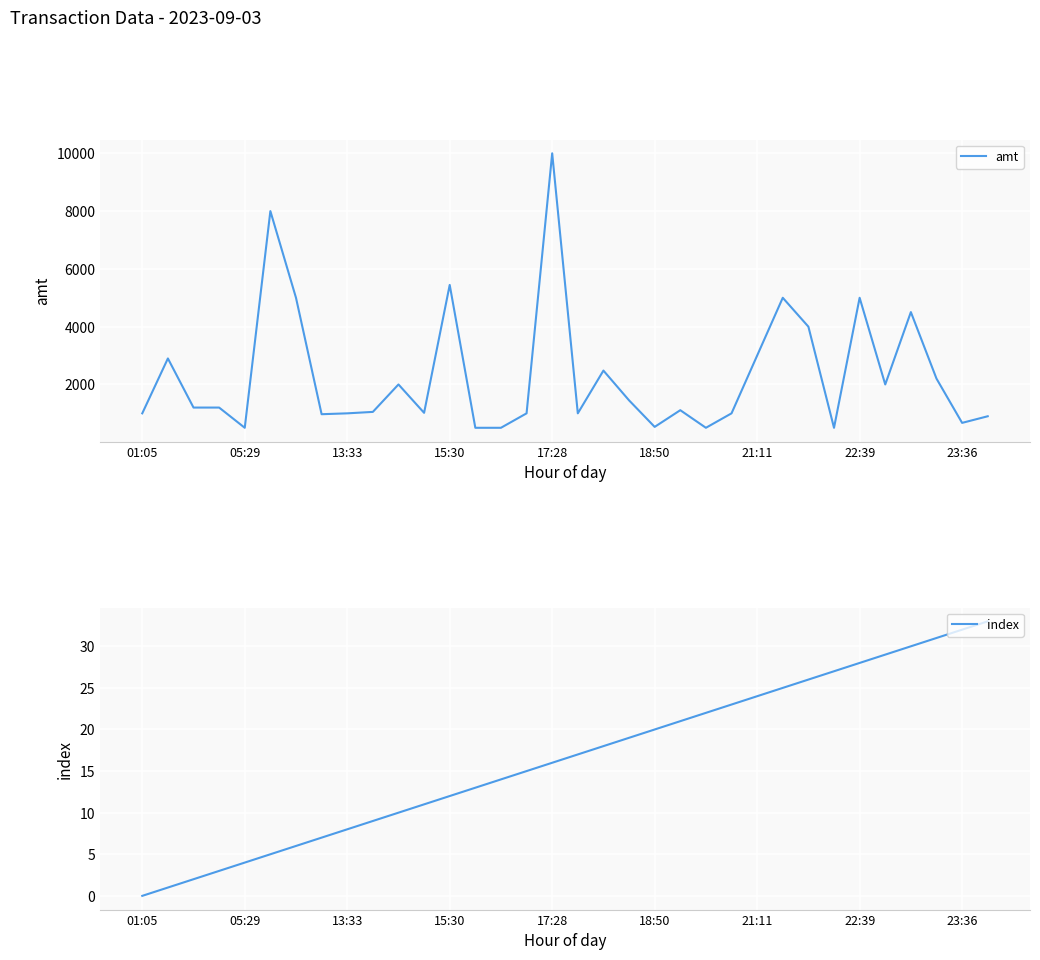

True or false: index and amt cross at least once.

False